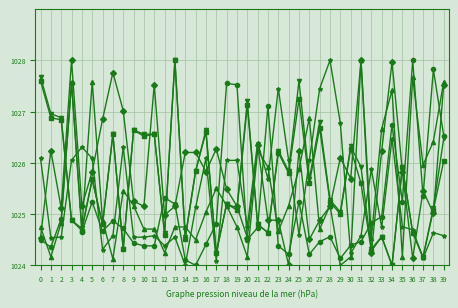

What is the spread (max minus min) of values at 1?

2.8